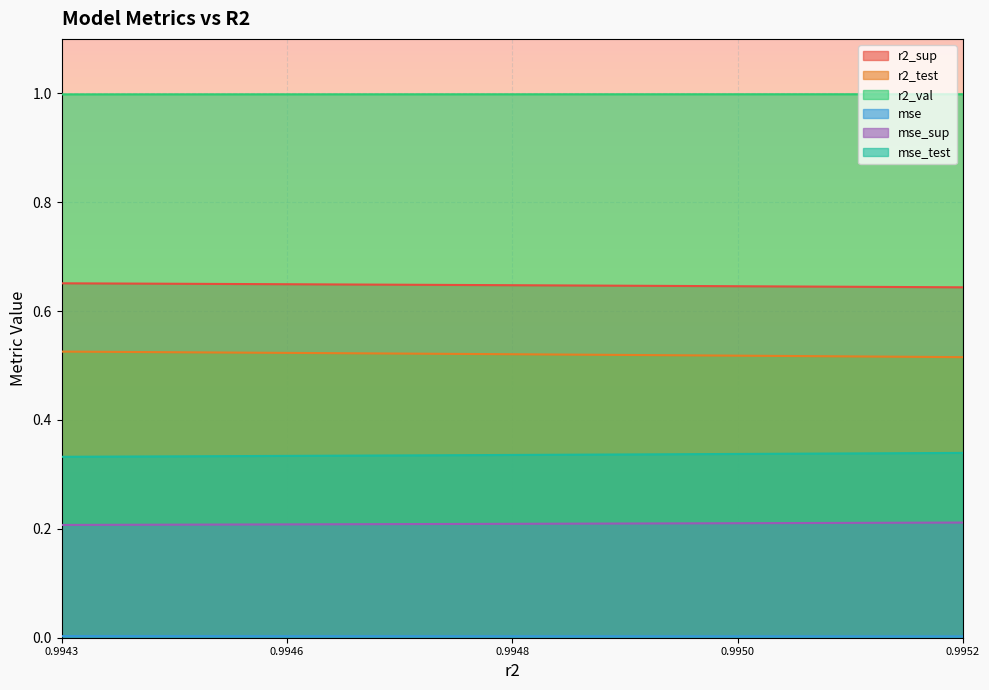

Which has a higher value, 0.9945473568723613 or 0.9950513626152424?

0.9950513626152424